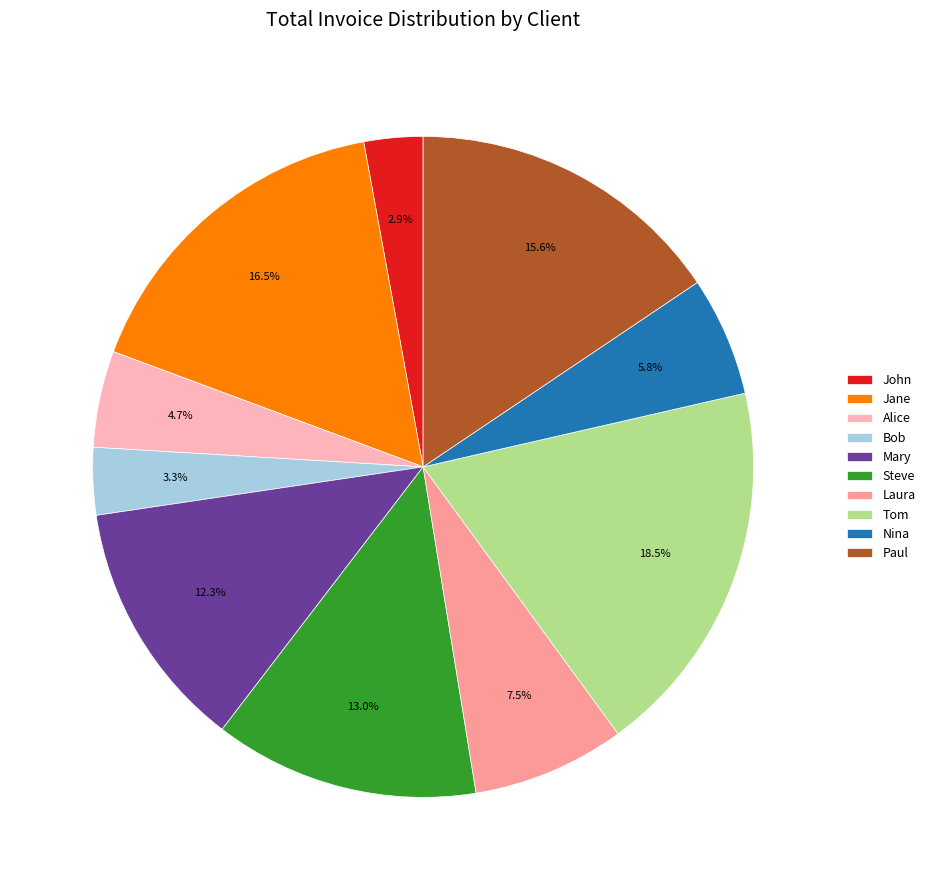

How many slices are in this pie chart?

10